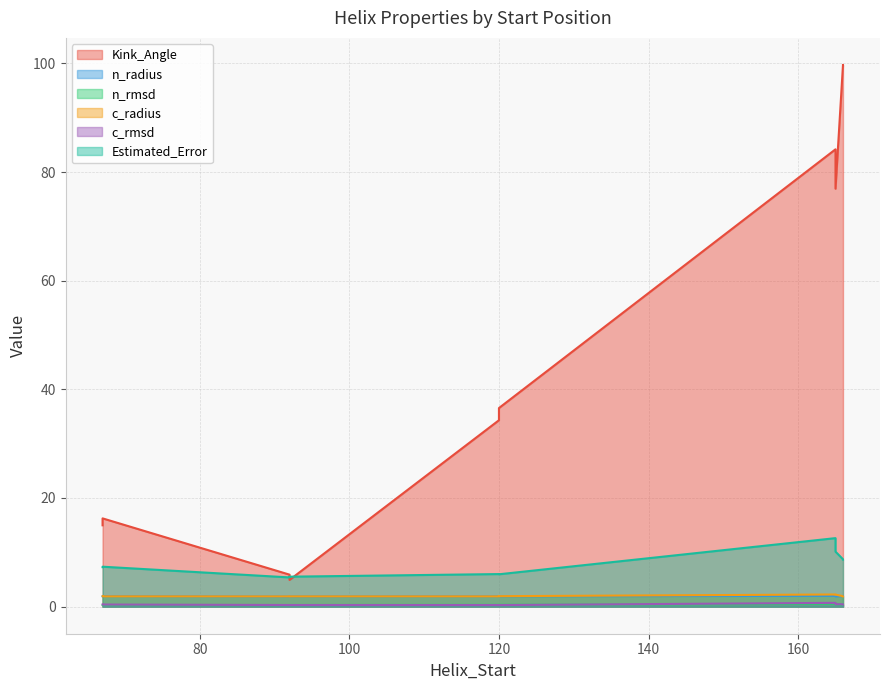

What is the difference between the highest and lowest values at 120?

36.3